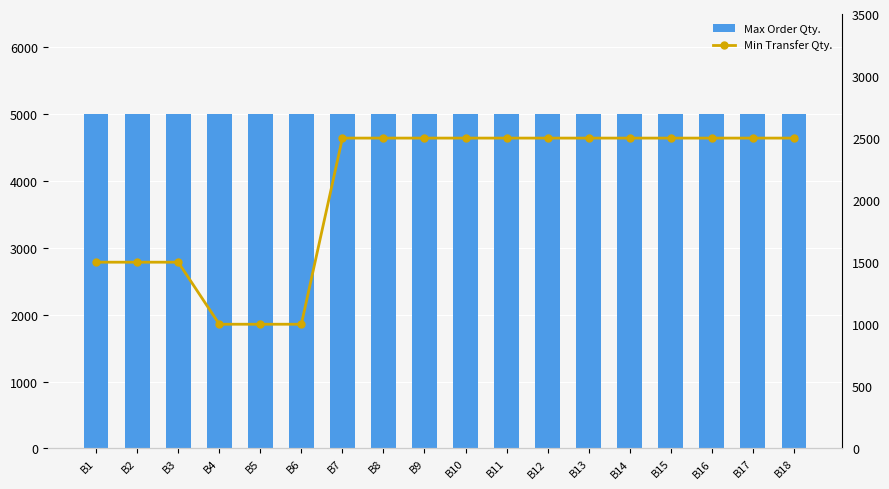

Reading left to right, extract all data points from this chart.

Max Order Qty.: 5000	5000	5000	5000	5000	5000	5000	5000	5000	5000	5000	5000	5000	5000	5000	5000	5000	5000
Min Transfer Qty.: 1500	1500	1500	1000	1000	1000	2500	2500	2500	2500	2500	2500	2500	2500	2500	2500	2500	2500